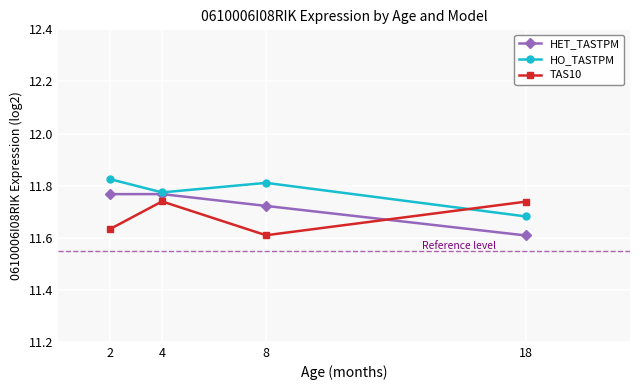

At which category does HO_TASTPM reach its first local valley?

4